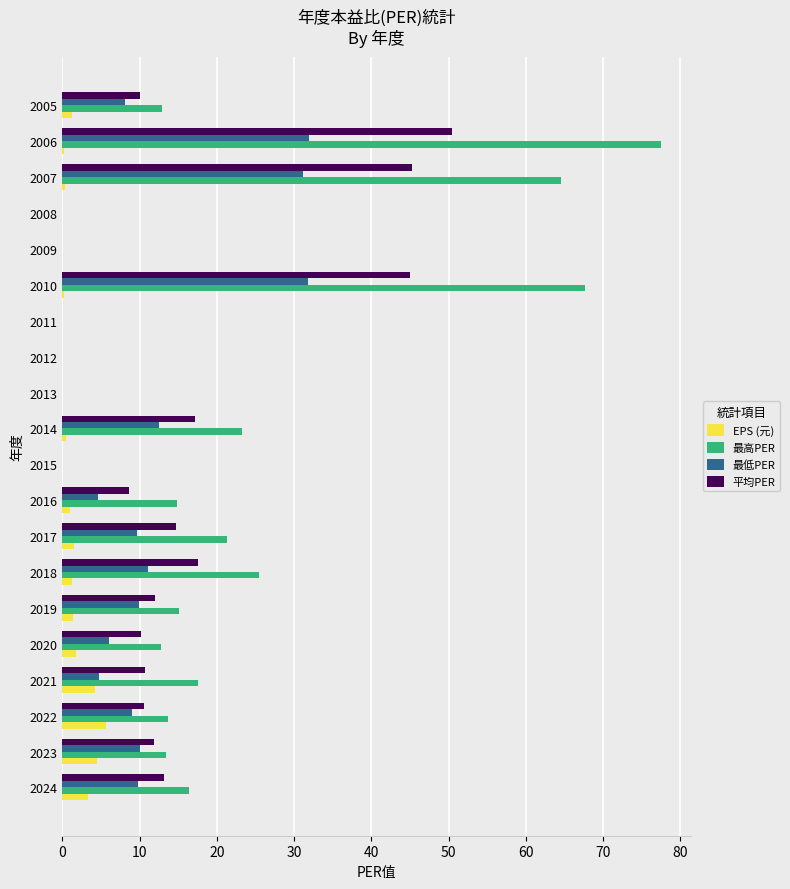

What is the sum of all 最高PER values?

396.5